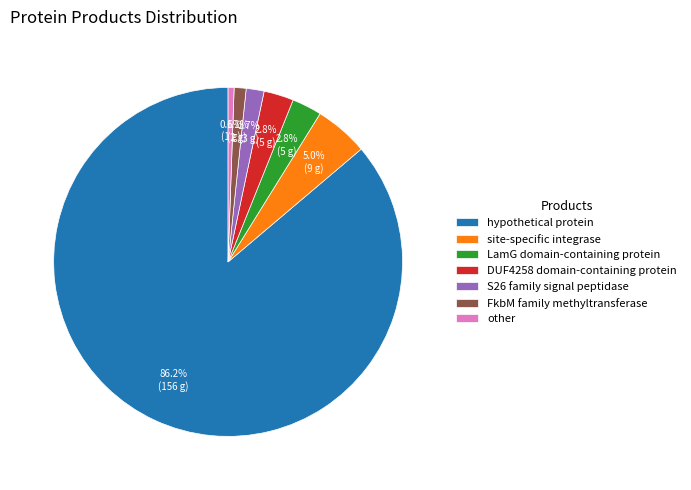

What is the smallest slice in the pie chart?

other